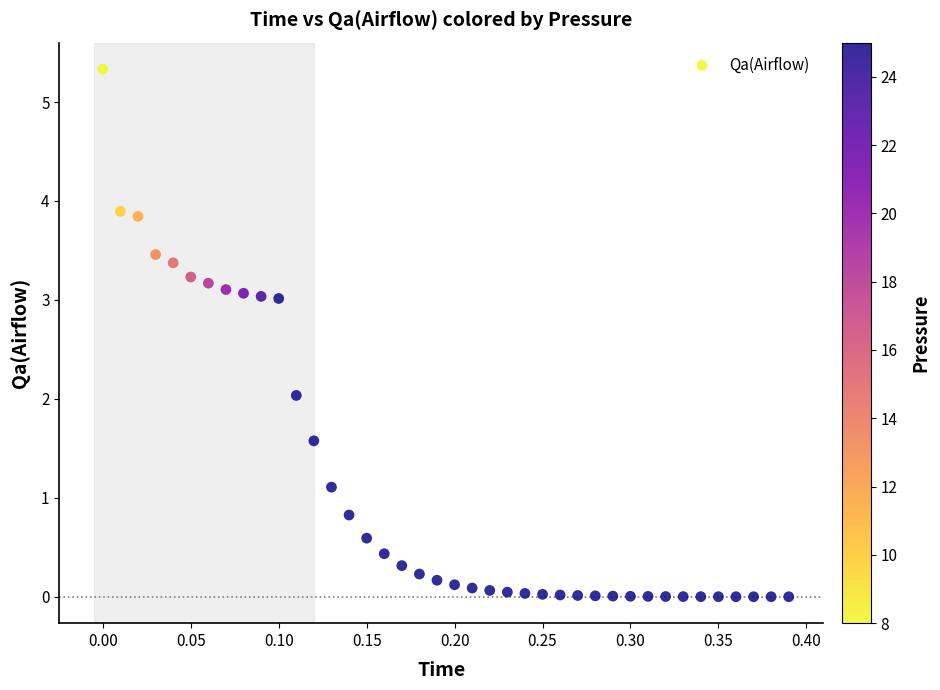

What is the range of X values (max minus min)?

0.4